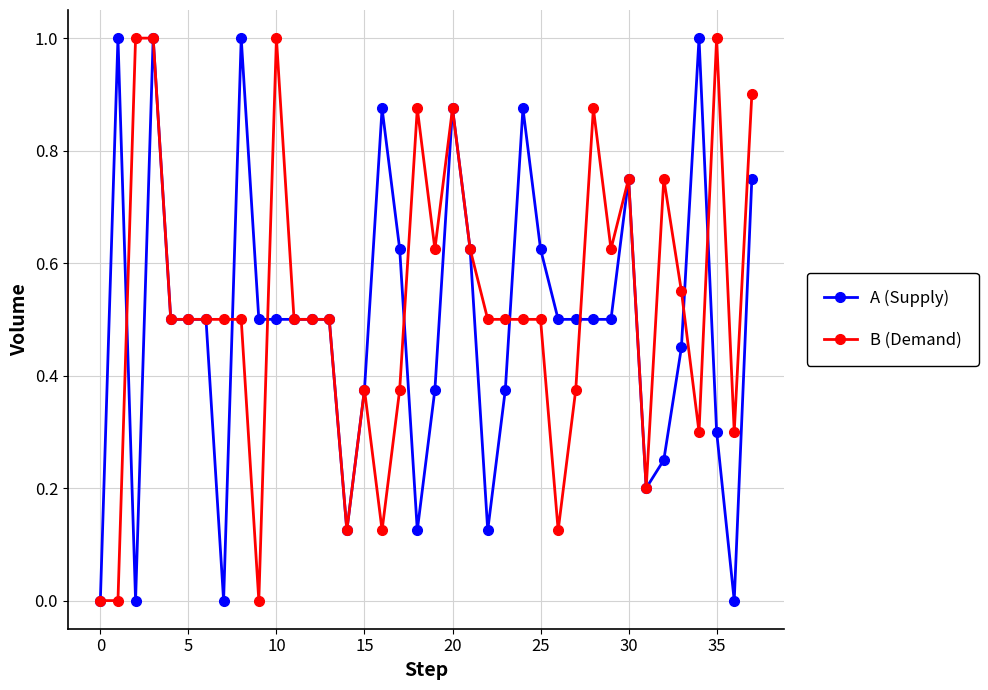

What is the maximum value shown in the chart?

1.0